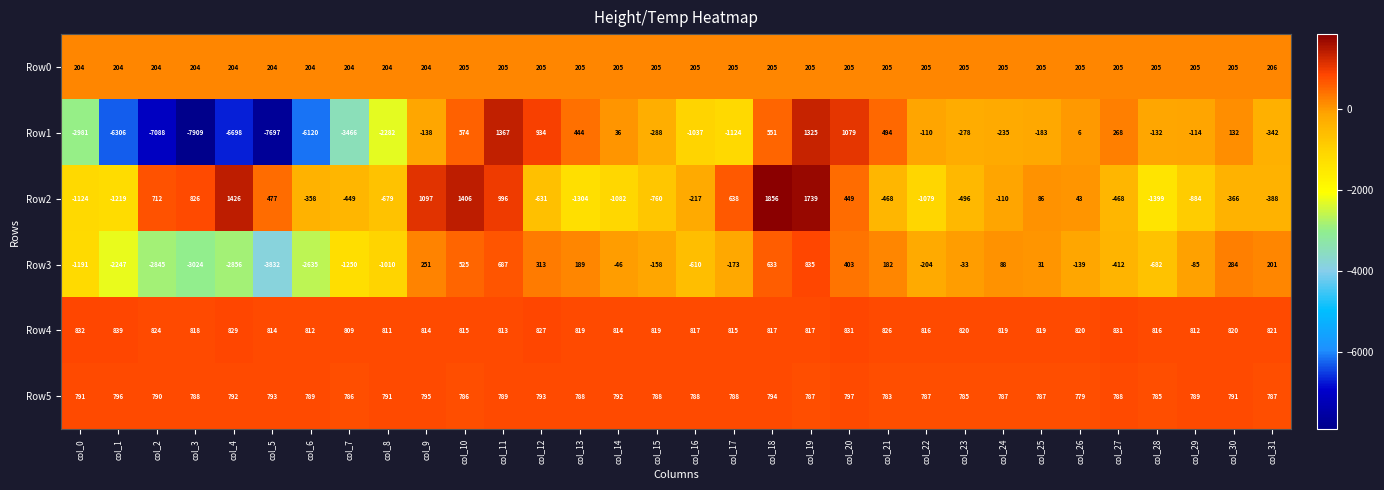

What is the sum of the Row3 values at col_23 and col_10?

492